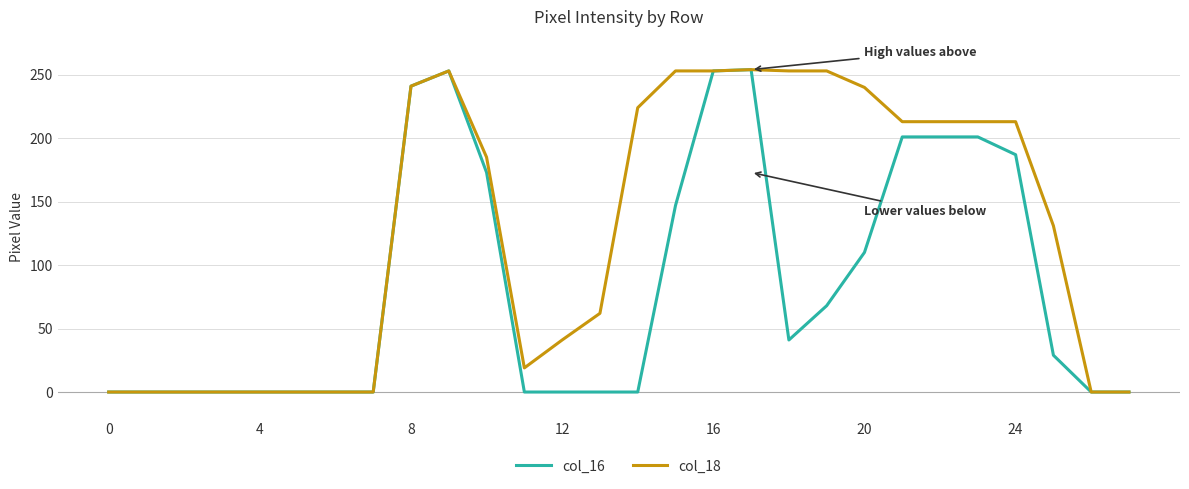

Rank the series by their average value, from highest to lowest.

col_18, col_16